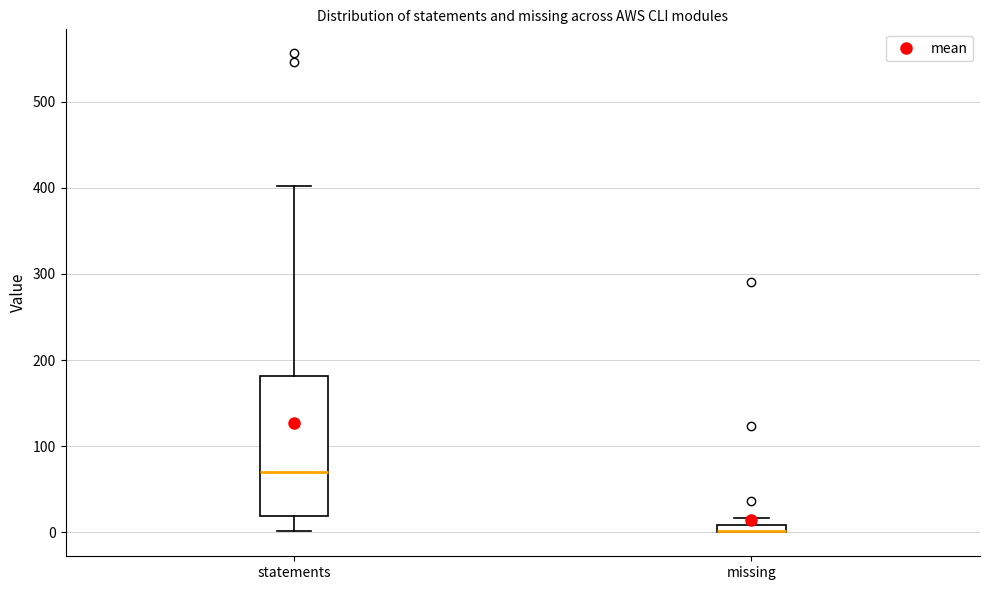

Where is the lower edge of the box for statements on the y-axis? The values are not printed on the chart, so give them approximately, as read against the axis.

20